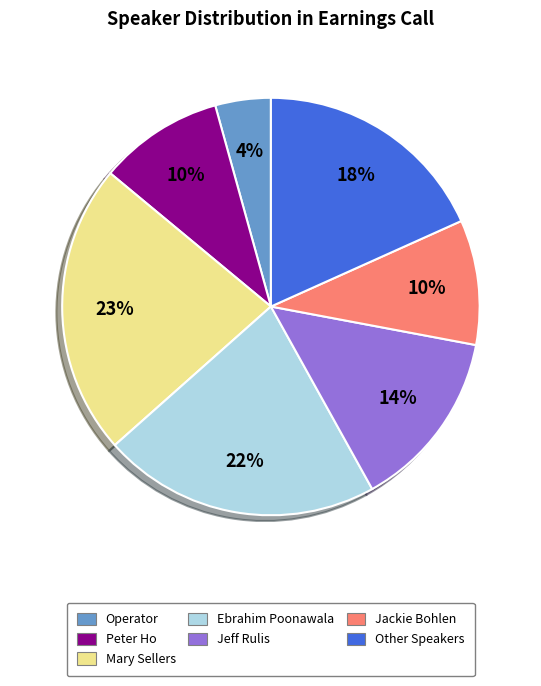

To the nearest percent, what percentage of the pie is Peter Ho?

10%